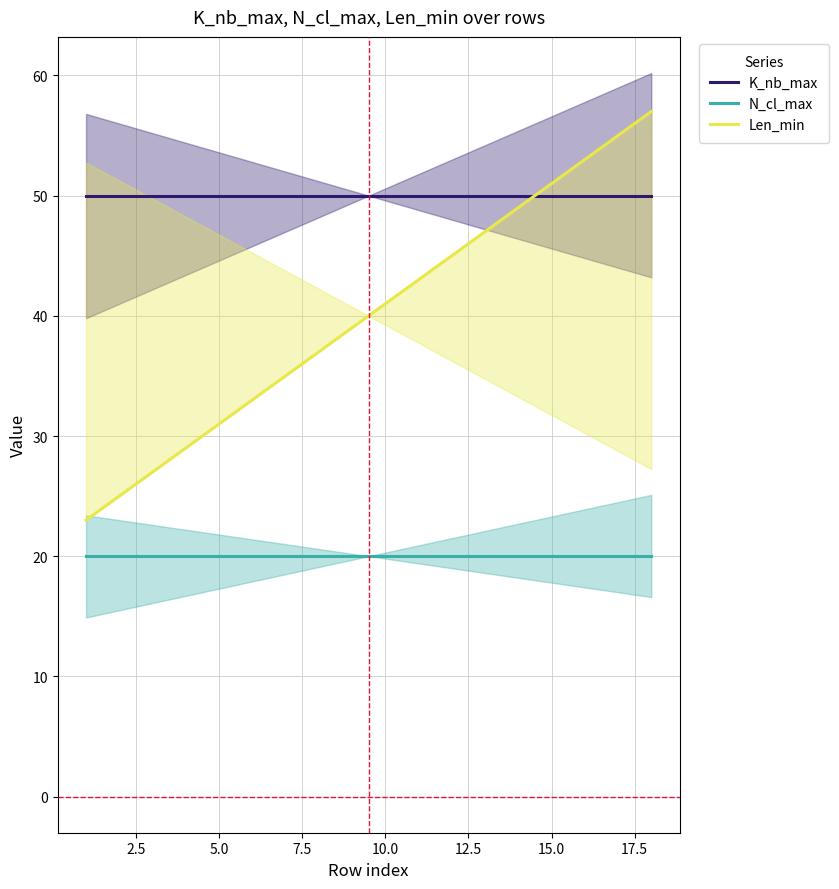

What is the highest value of the N_cl_max series?

20